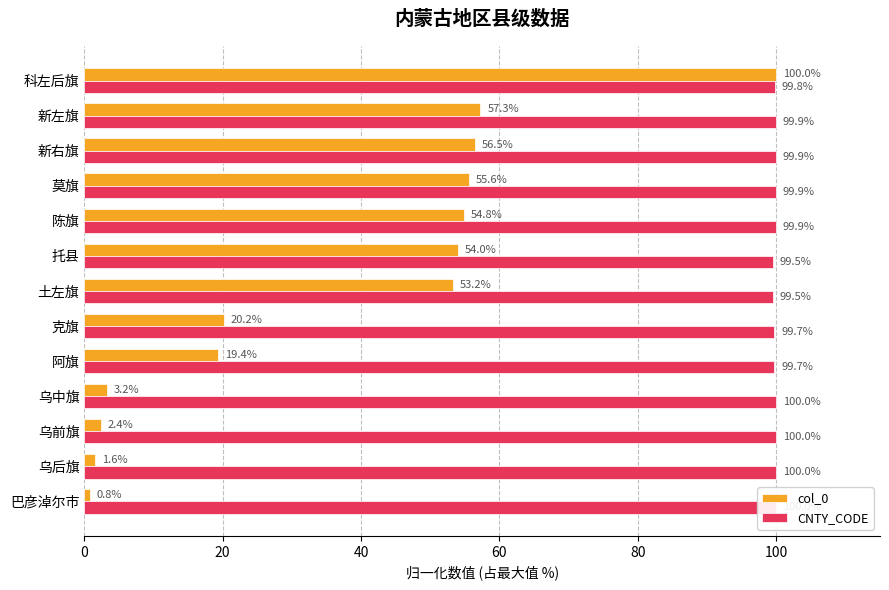

What is the difference between the maximum and minimum values in the CNTY_CODE series?

0.5